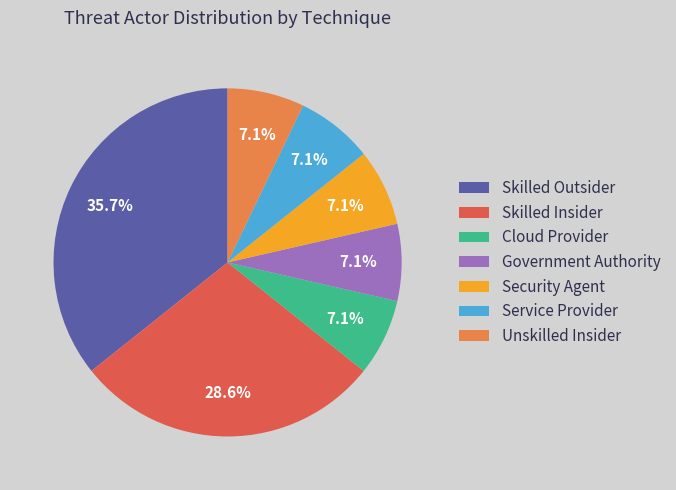

To the nearest percent, what is the difference between the largest and smallest slice percentages?

29%